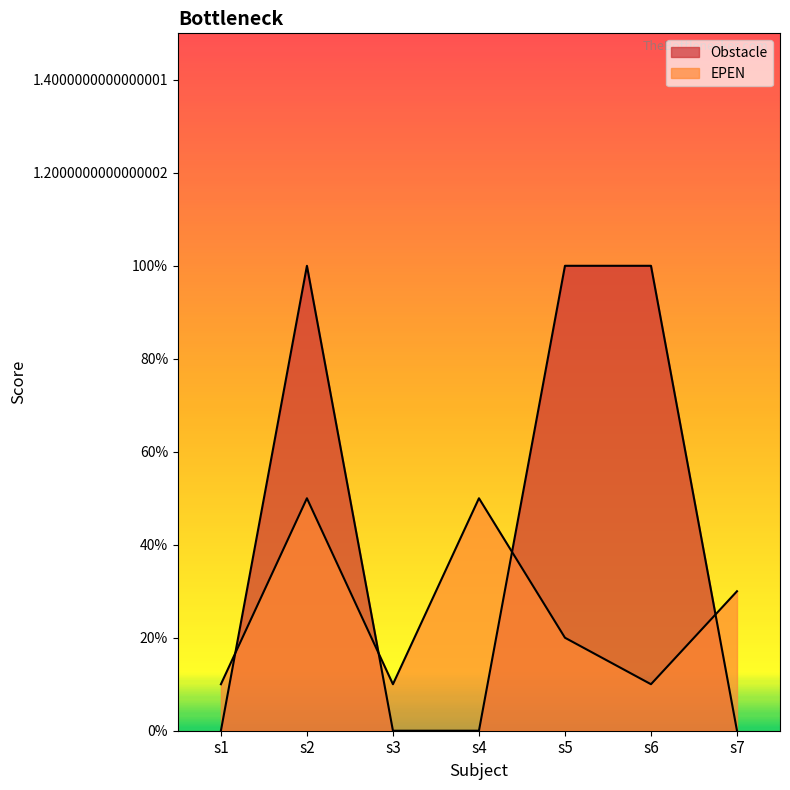

Which category has the lowest value in the EPEN series?

s1